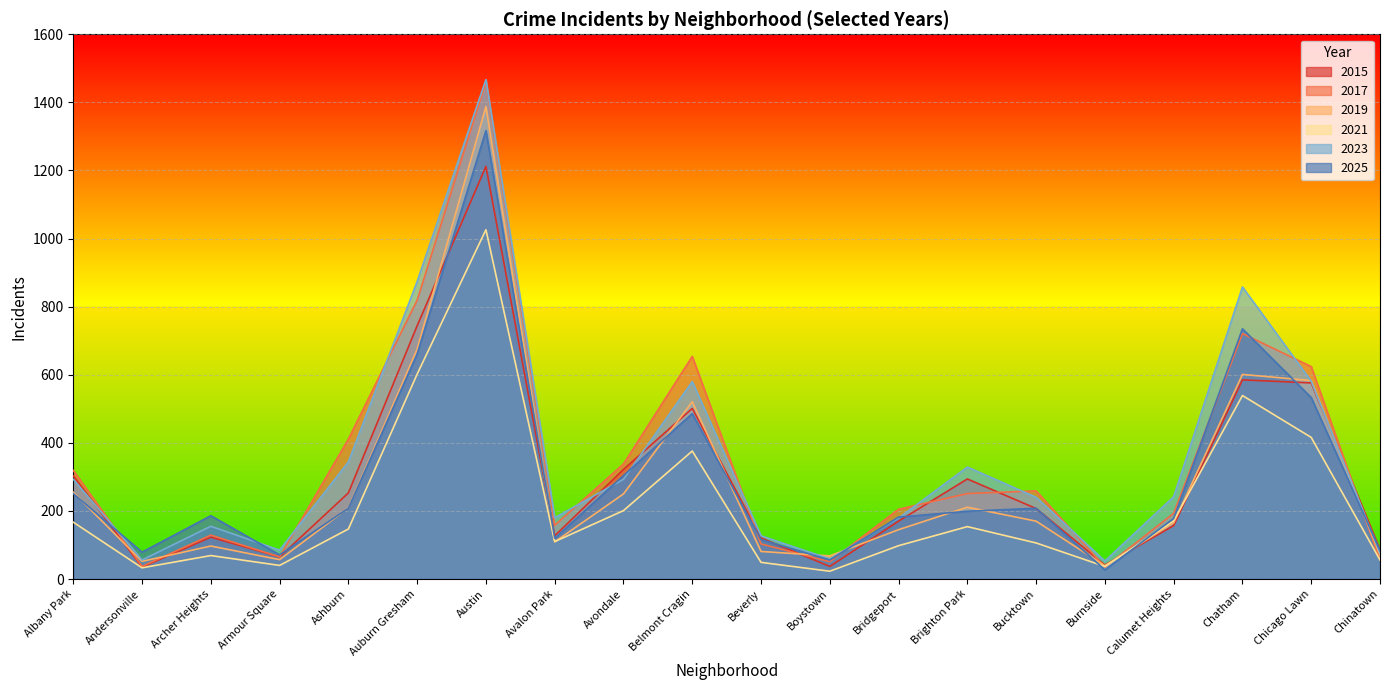

True or false: 2021 and 2017 intersect in this chart.

True